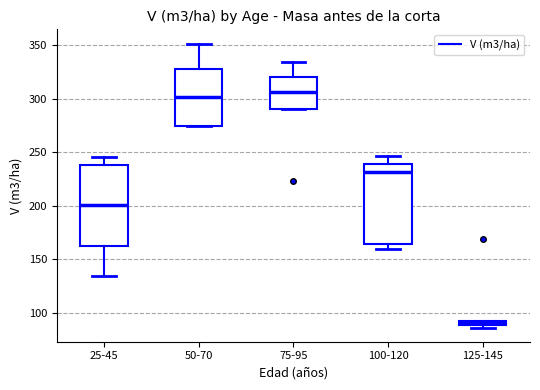

Which box has the lowest median line?

125-145